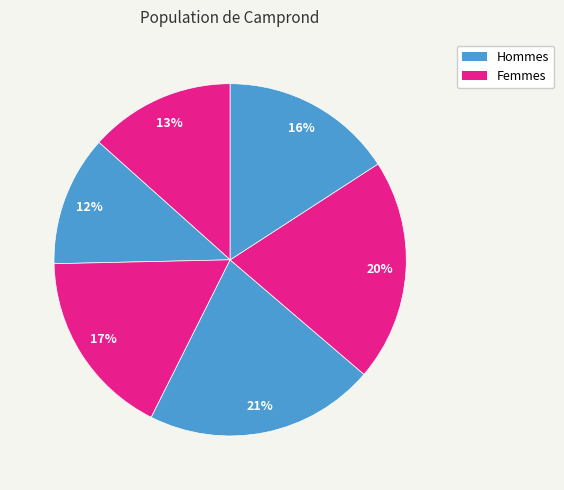

How many slices are in this pie chart?

6